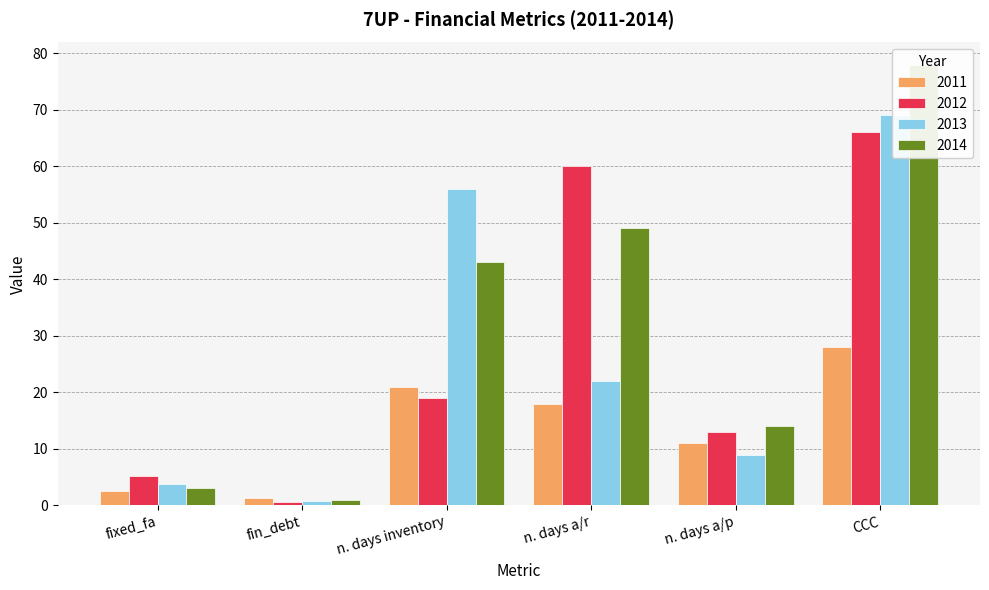

What are all the series names shown in the legend?

2011, 2012, 2013, 2014